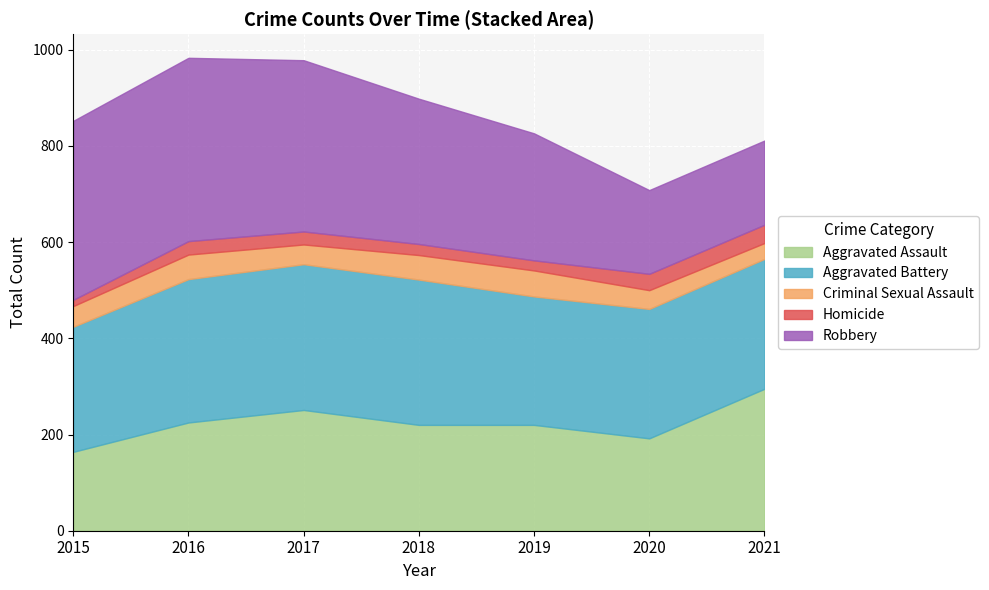

True or false: Aggravated Battery has a value of 139 at 2021.

False